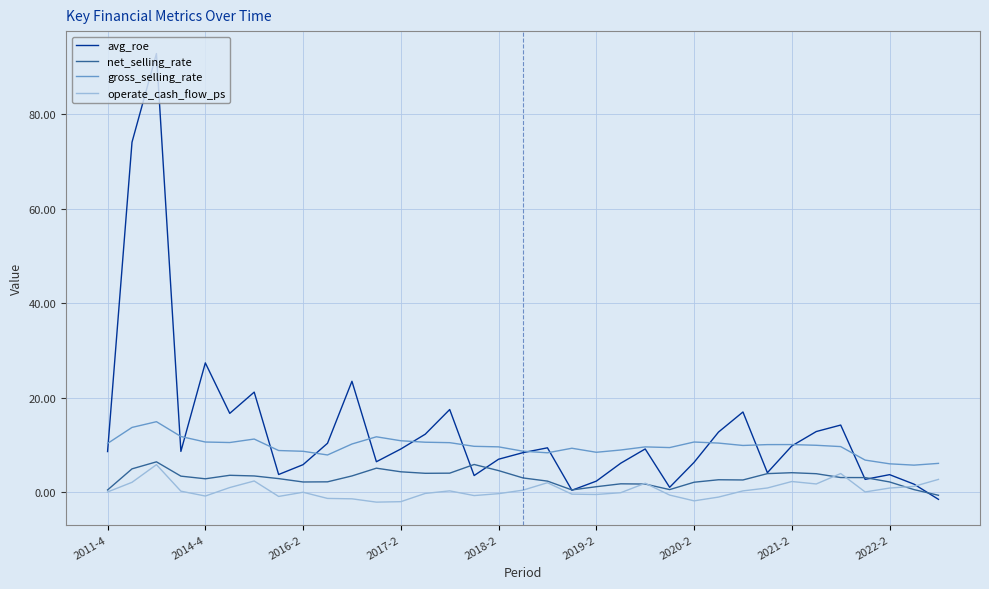

How many lines are shown in the chart?

4